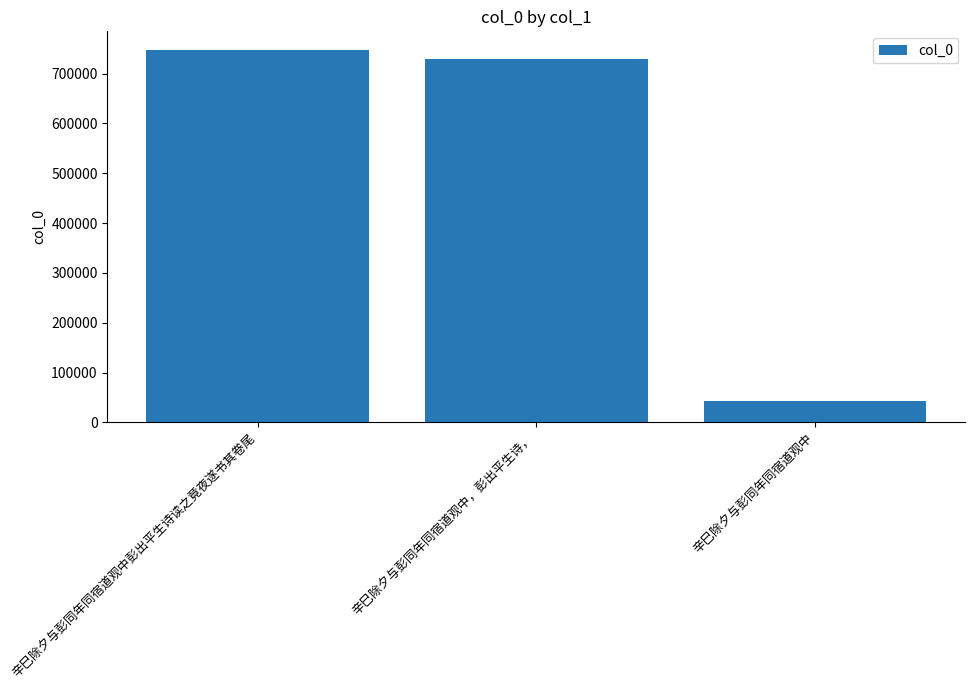

What is the value of the 3rd bar from the left?

42131